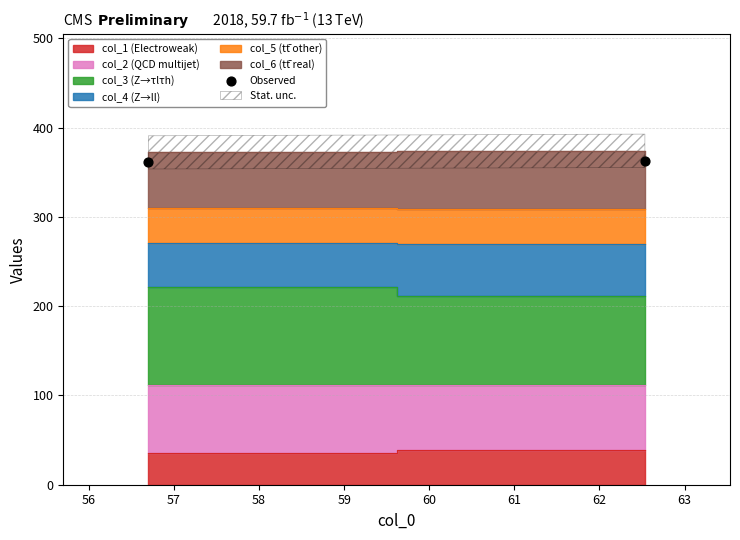

What is the range of Y values (max minus min)?

1.7